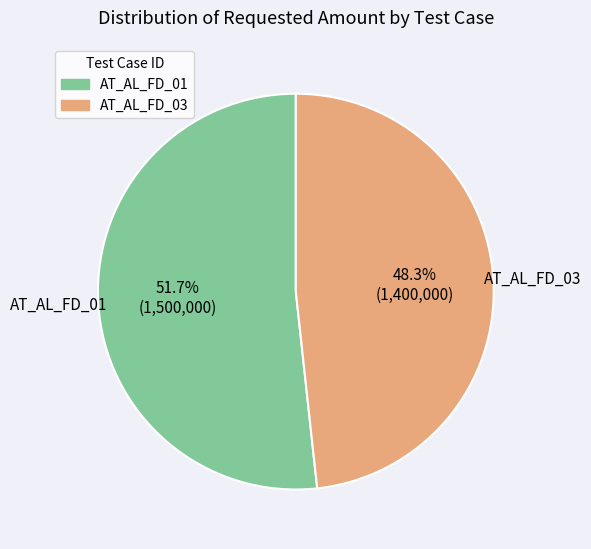

Which has a higher value, AT_AL_FD_01 or AT_AL_FD_03?

AT_AL_FD_01